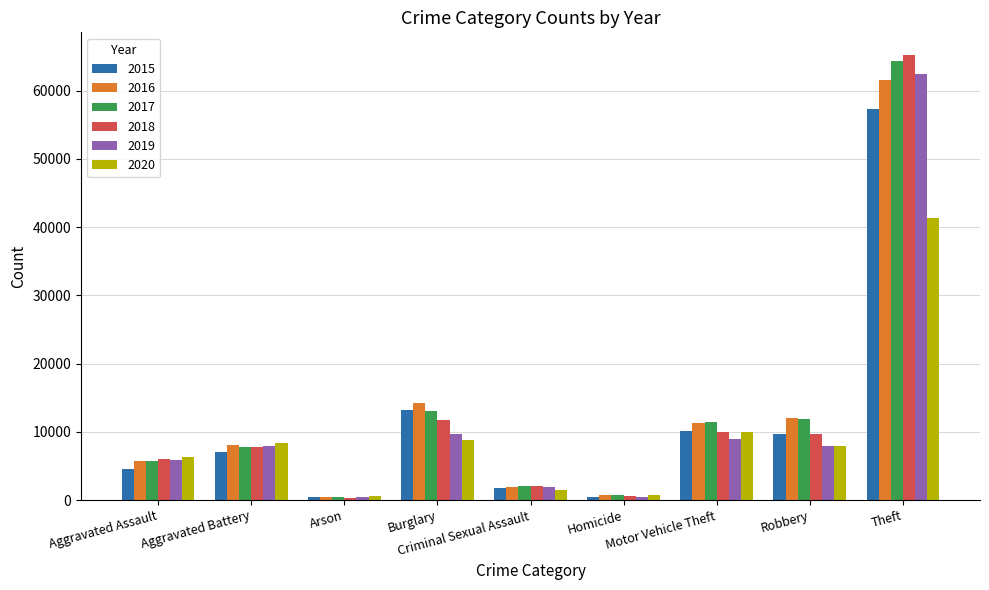

What is the label of the 1st bar from the right?

Theft